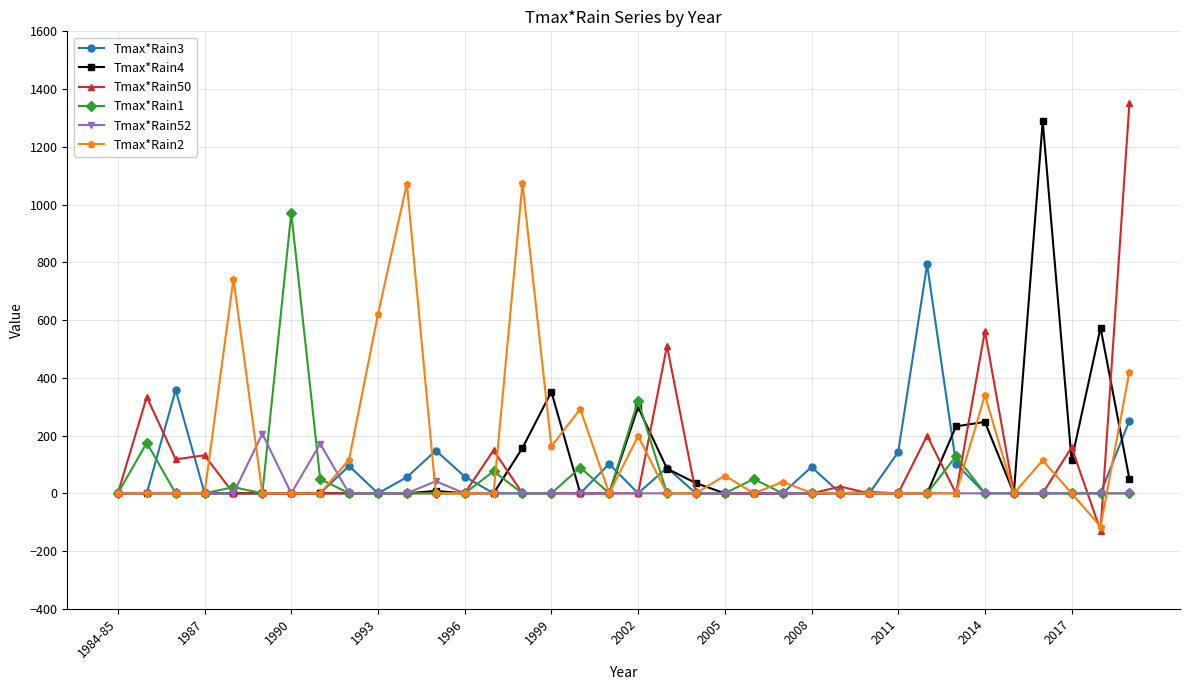

What is the smallest value displayed?

-129.0